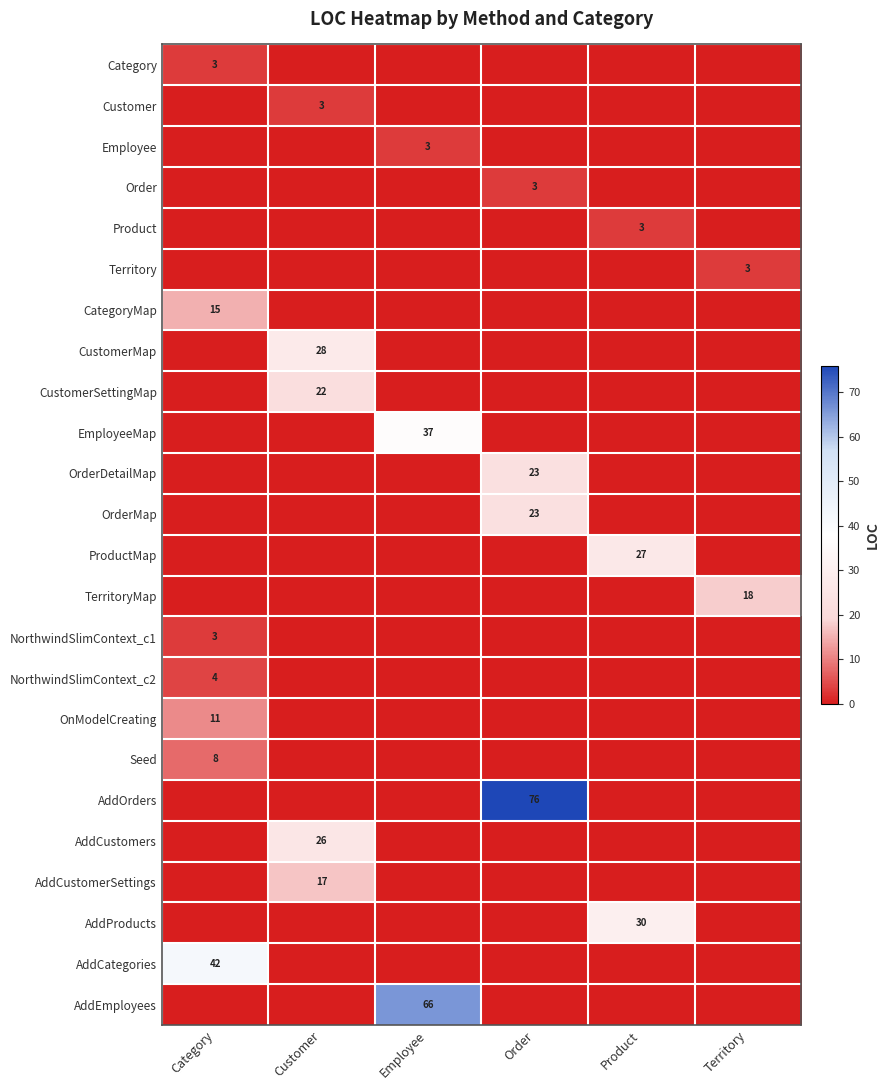

At how many categories does at least one series exceed 23?

5